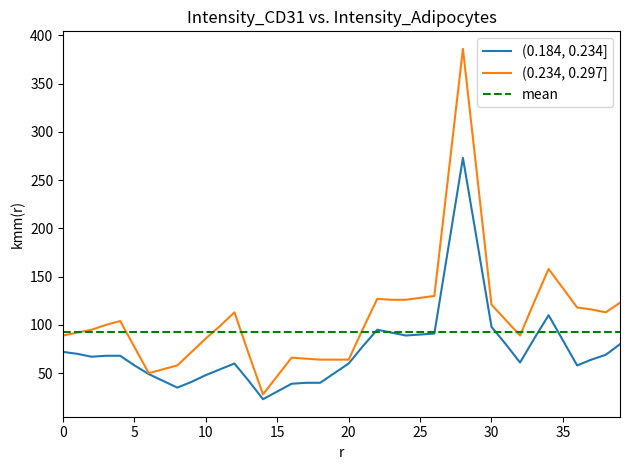

True or false: (0.234, 0.297] has a value of 81 at 15.

False